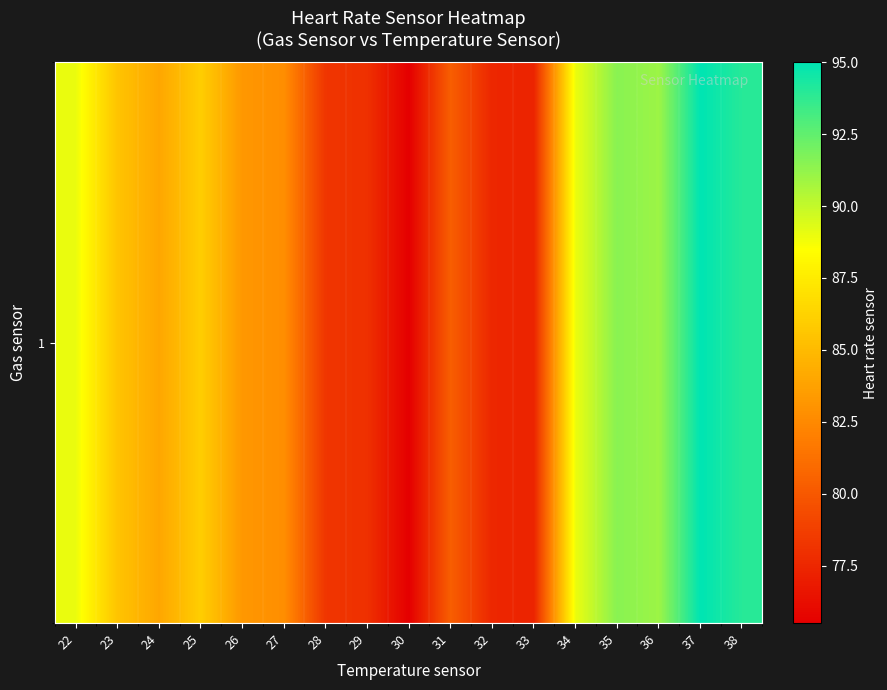

Count the number of values greater than 84.

8